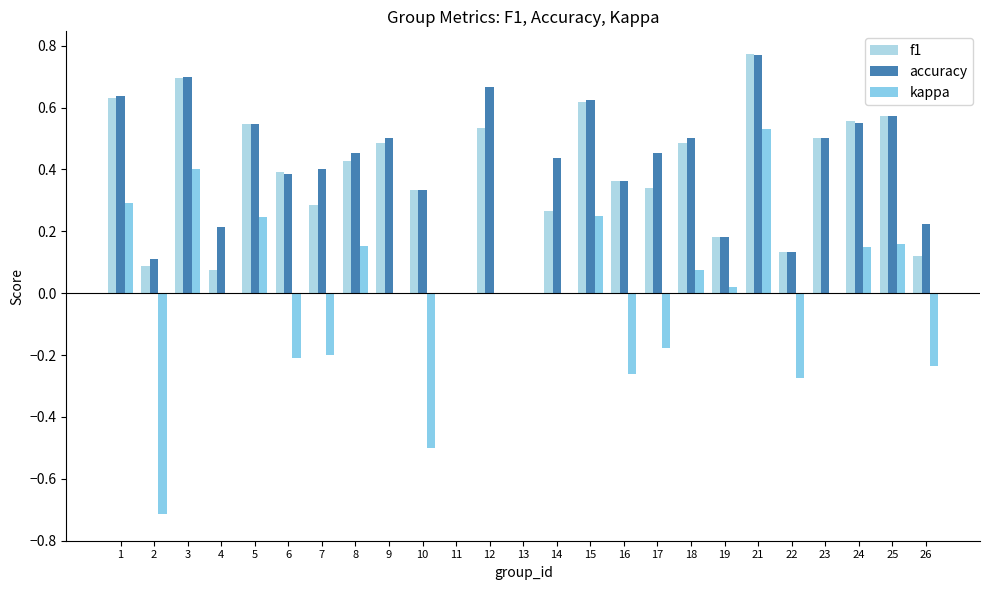

Rank the series by their maximum value, from lowest to highest.

kappa, accuracy, f1